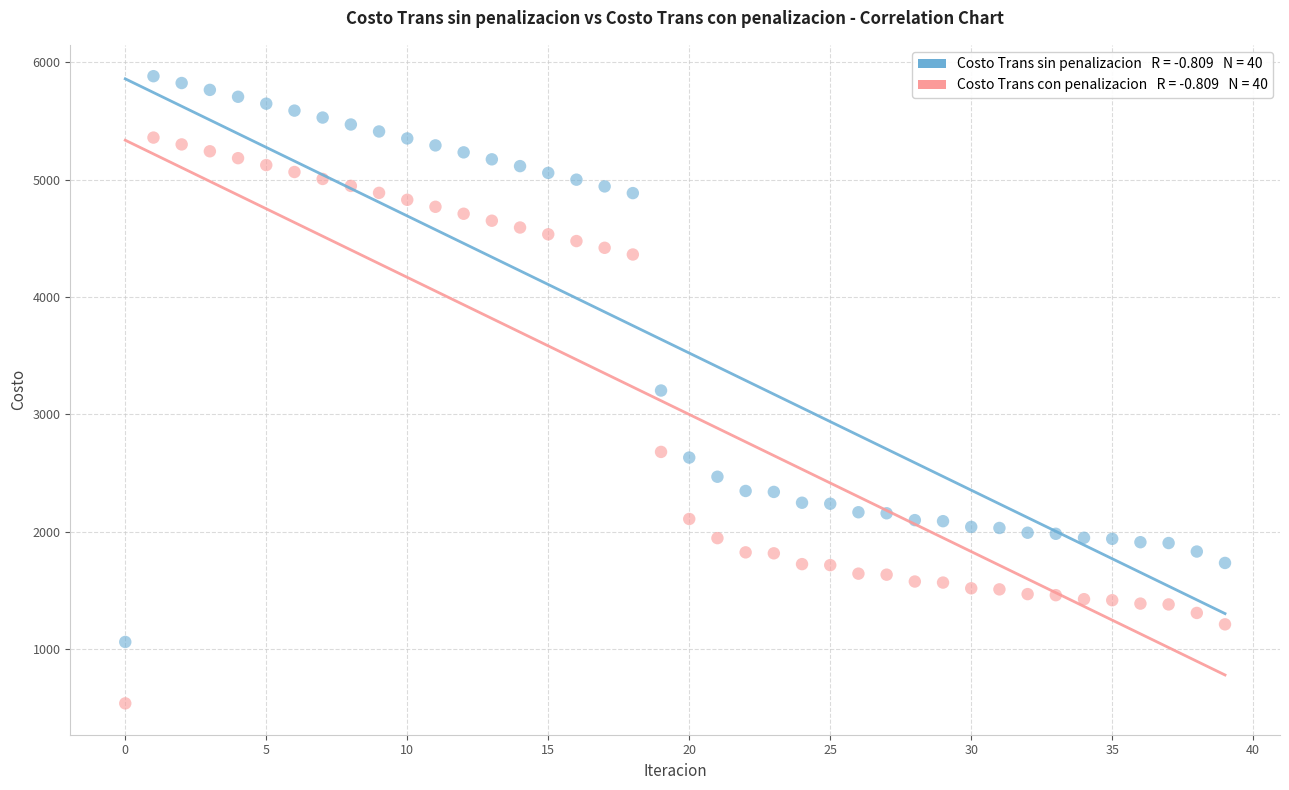

Across all data points, what is the range of Y values (max minus min)?

5344.8